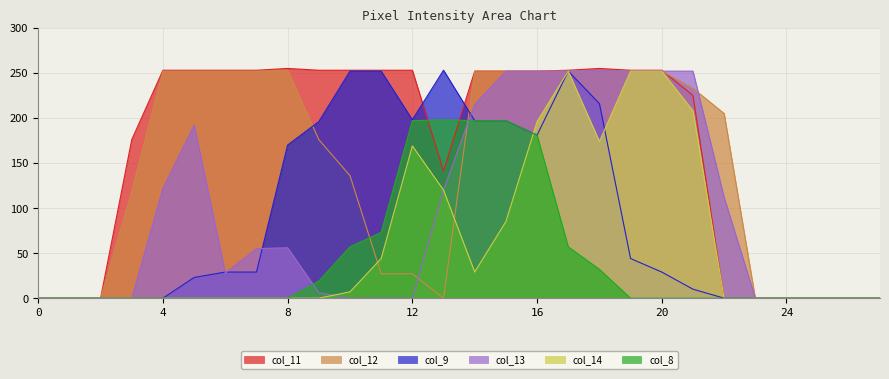

The value of col_11 at 6 is 253. True or false?

True